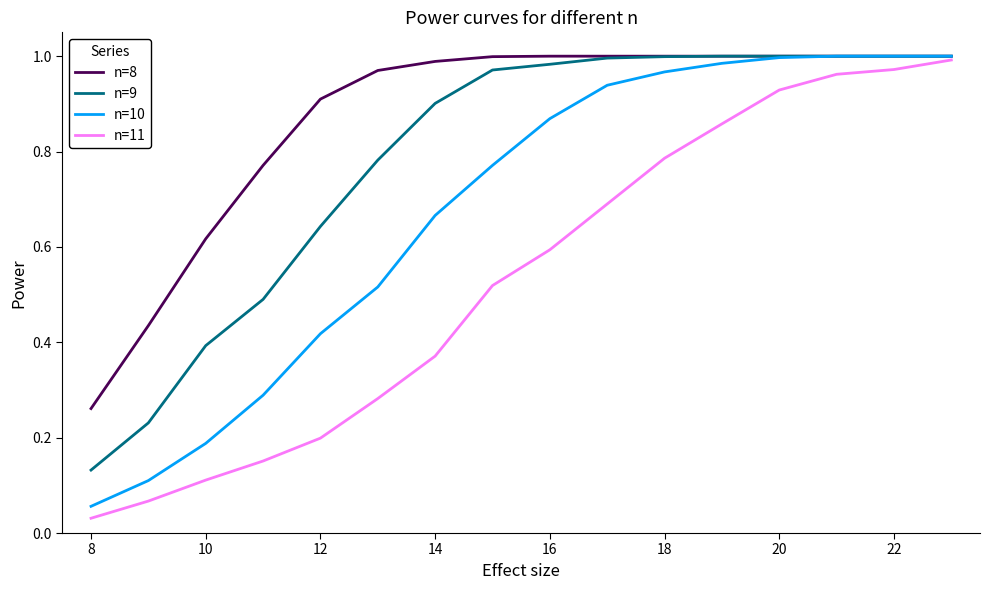

List the series in order of their overall mean, lowest first.

n=11, n=10, n=9, n=8